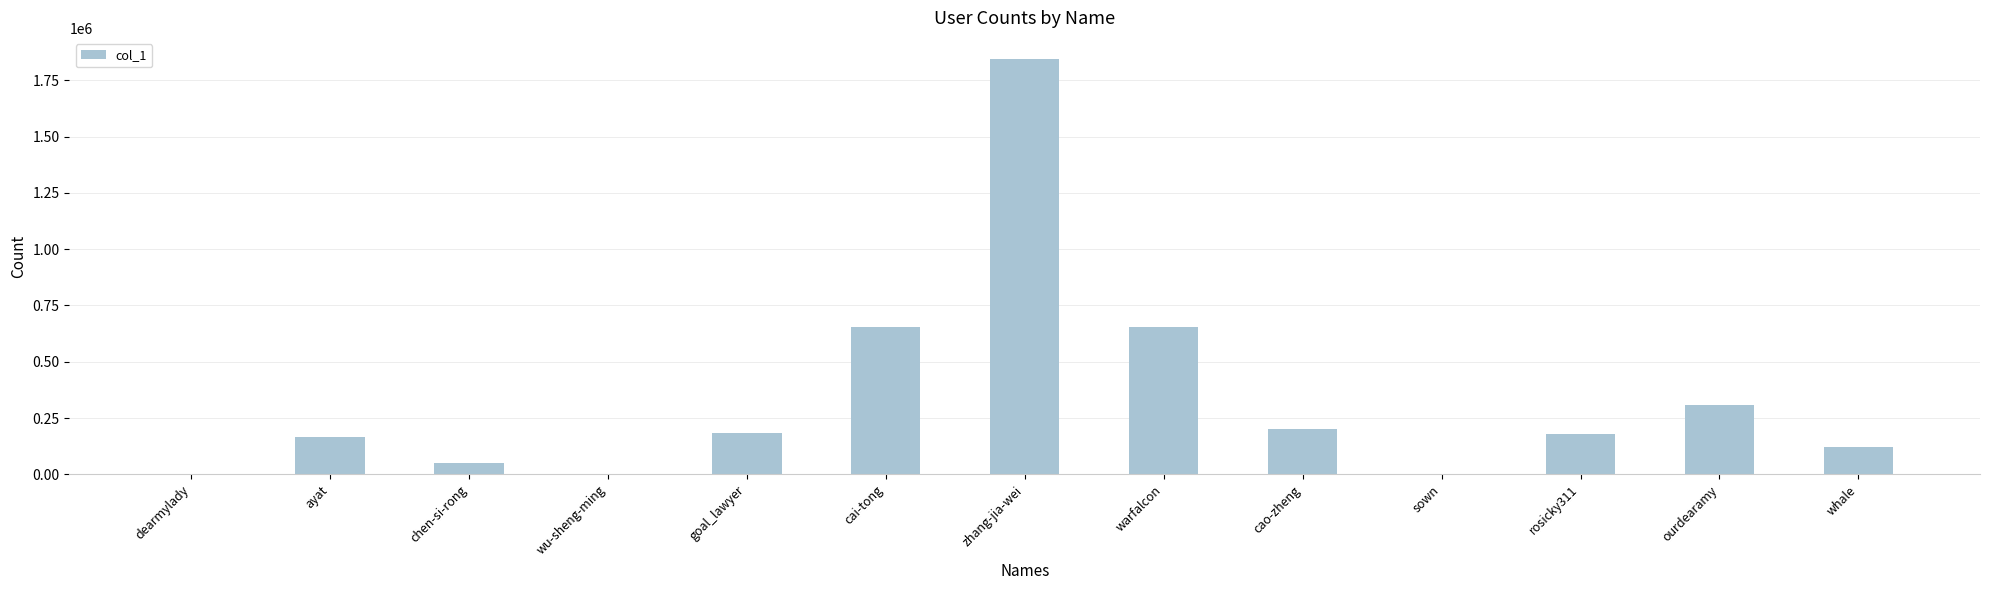

Which label corresponds to the largest value in the chart?

zhang-jia-wei